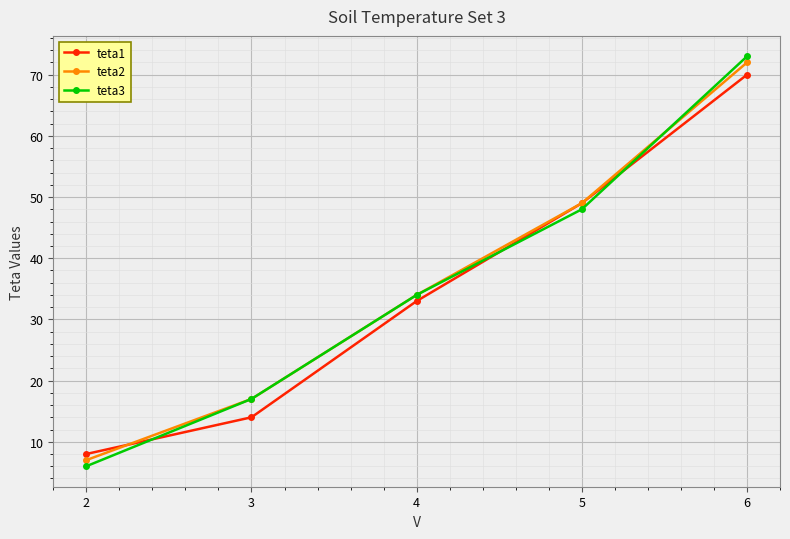

Between 5 and 6, which series saw the biggest shift?

teta3